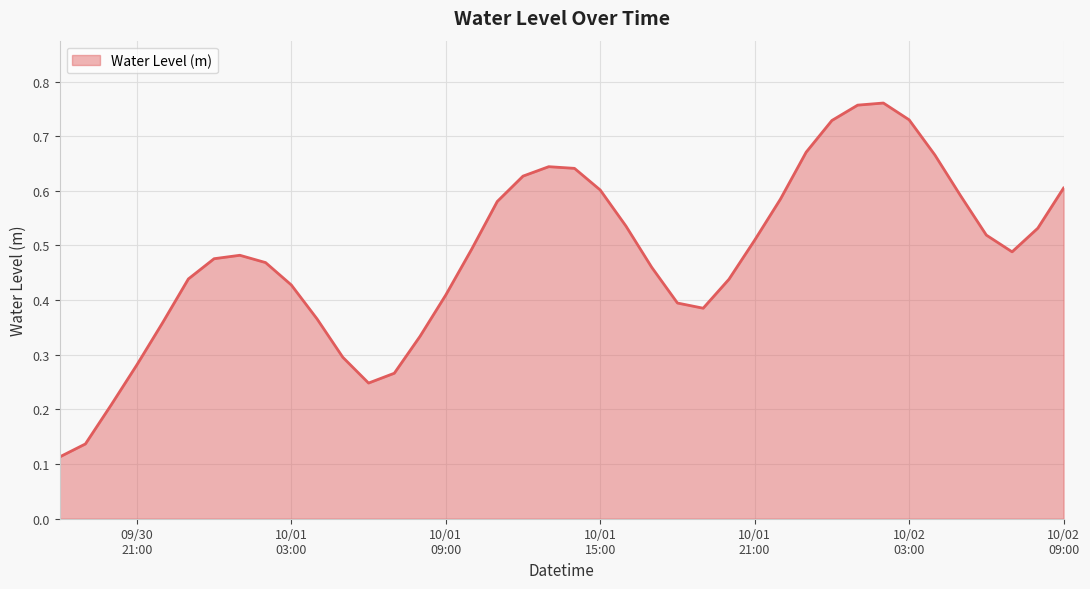

What is the difference between the second highest and minimum values?

0.6